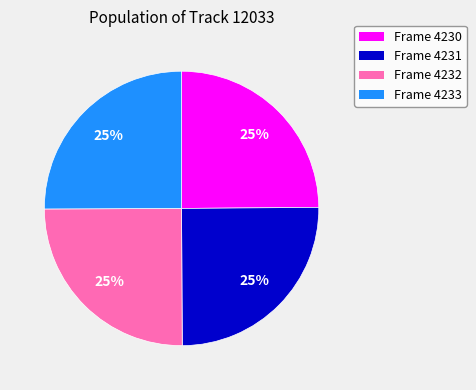

To the nearest percent, what is the average slice percentage?

25%